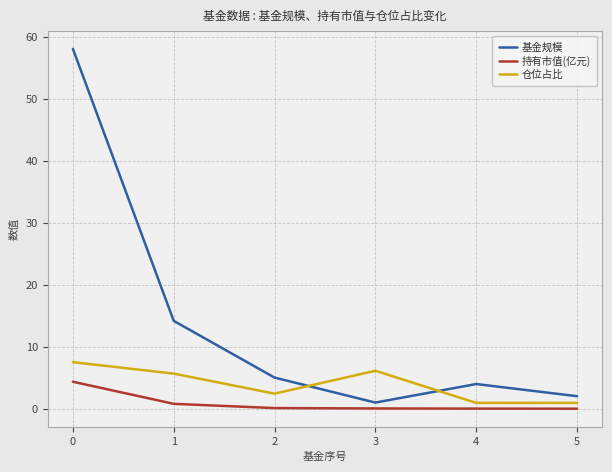

At how many categories does at least one series exceed 18?

1